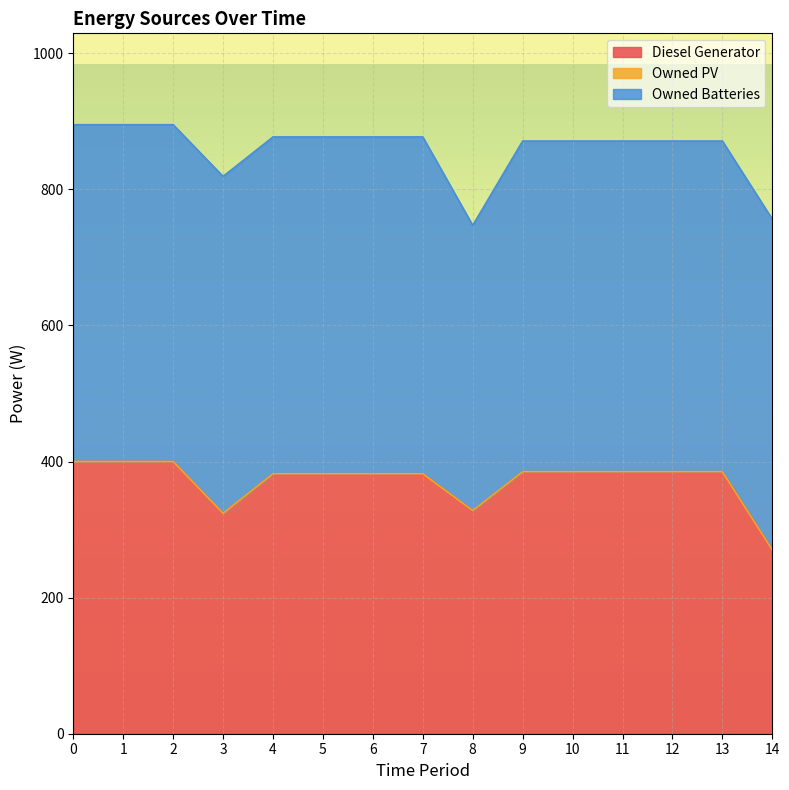

List the series in order of their peak value, highest first.

Owned Batteries, Diesel Generator, Owned PV